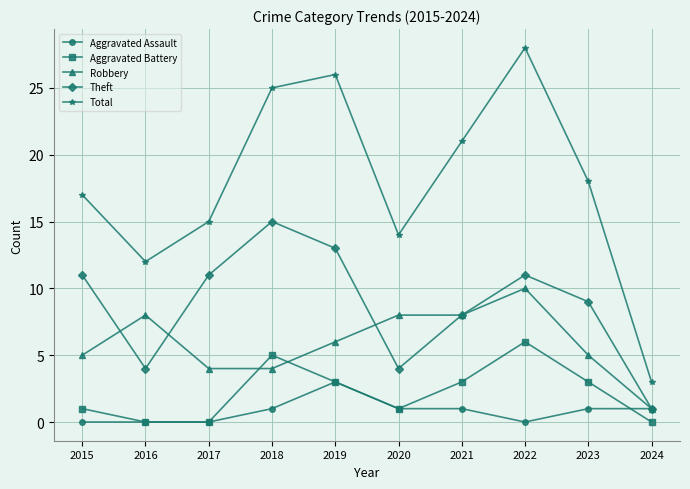

What is the difference between the second highest and second lowest values in the Total series?

14